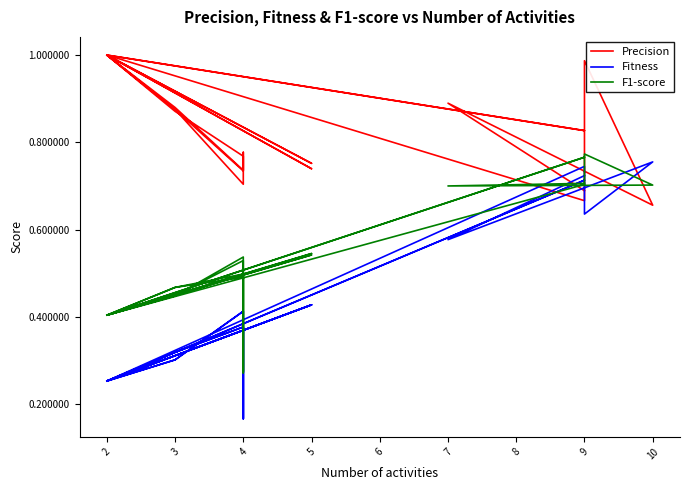

True or false: Precision and F1-score cross at least once.

True